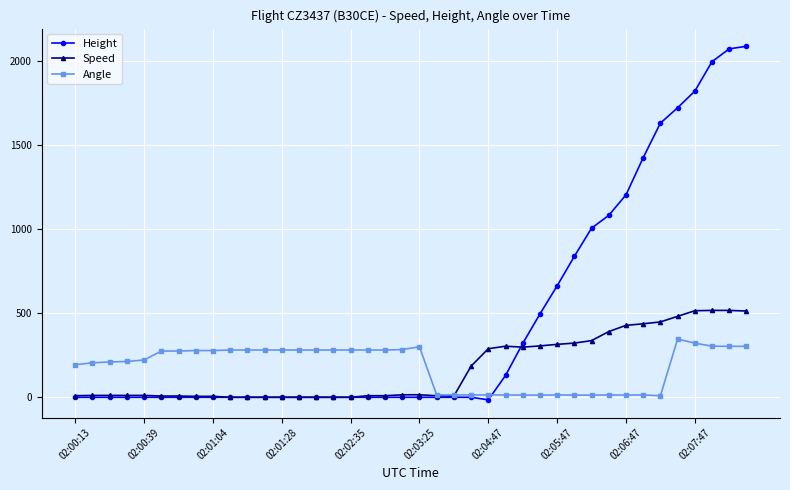

What is the difference between the maximum and minimum values in the Height series?

2103.1